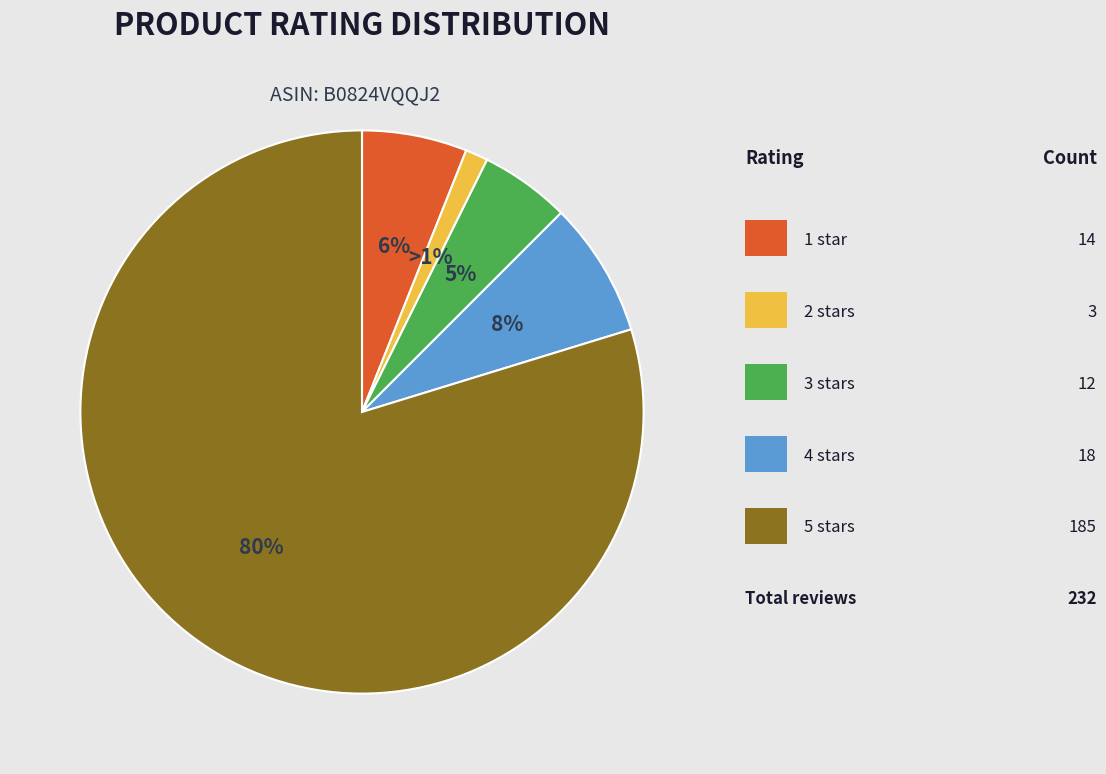

Rank the categories by value from highest to lowest.

5 stars, 4 stars, 1 star, 3 stars, 2 stars